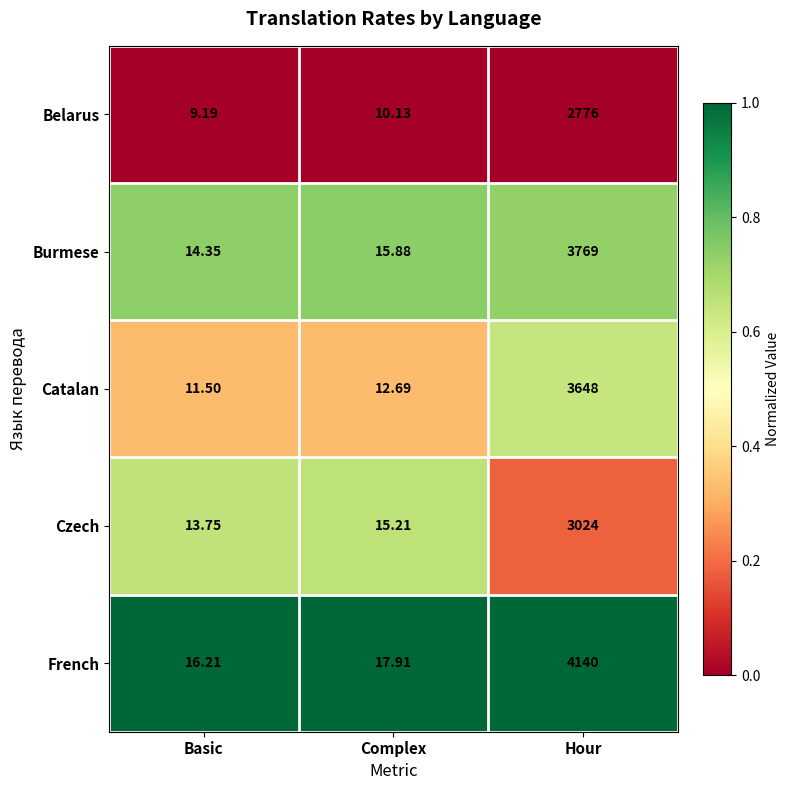

What is the maximum value shown in the chart?

4140.0